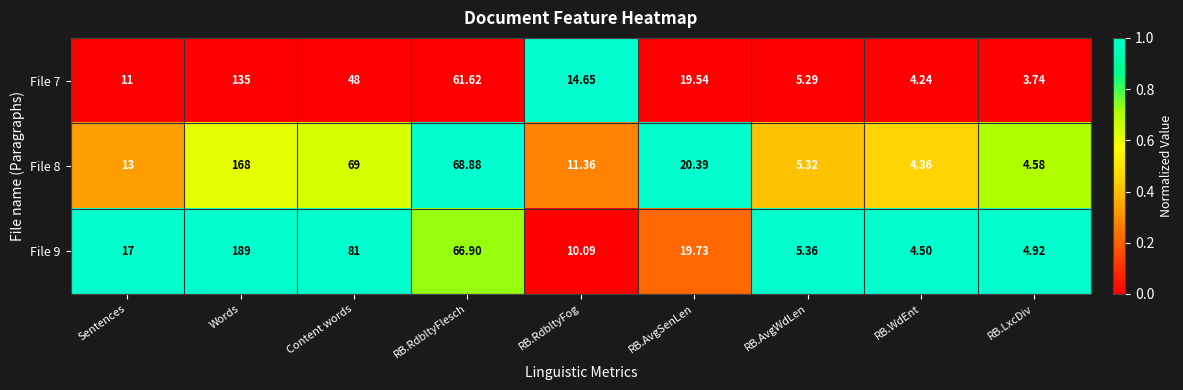

Where does the File 7 series first go above 14?

Words